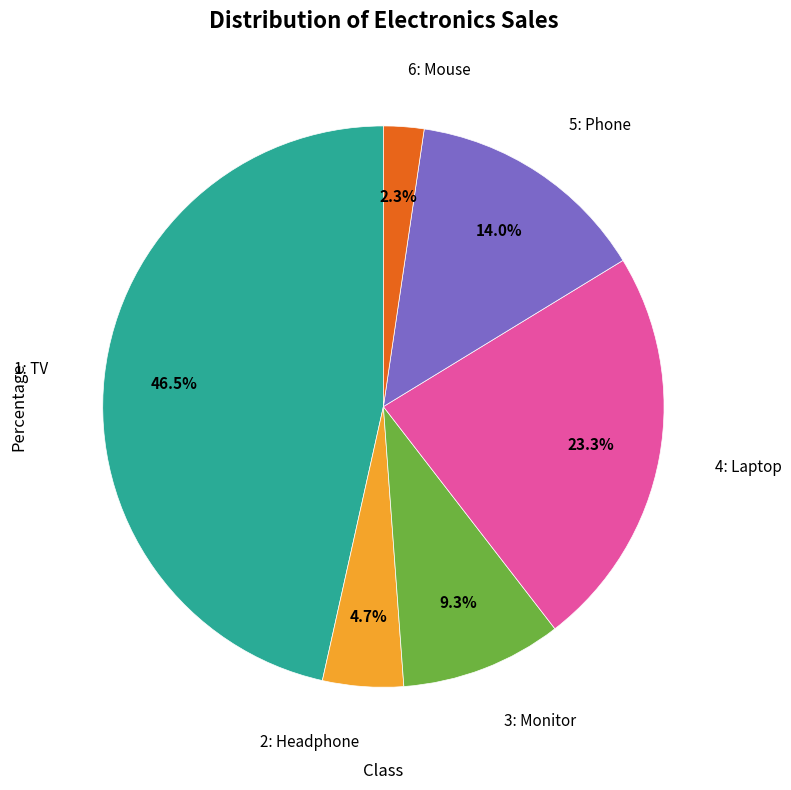

Is there any slice that represents more than half of the pie?

No